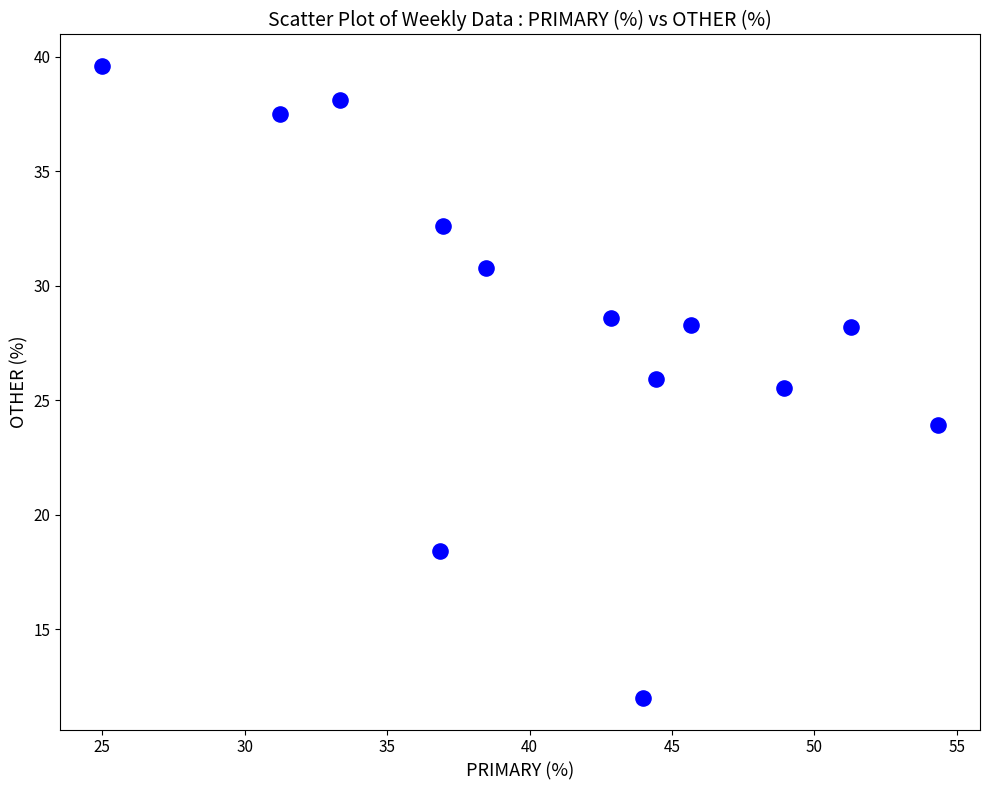

What Y value in the scatter plot is closest to 25?

25.5